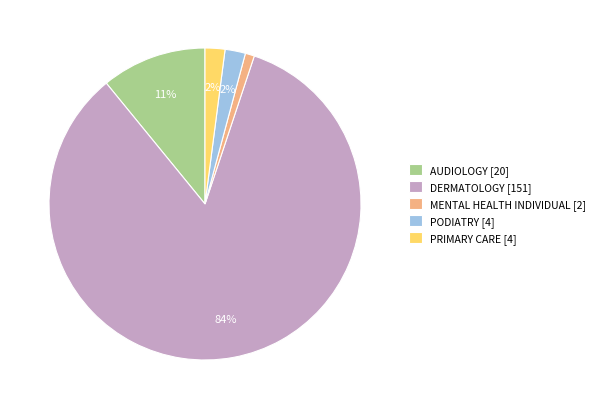

How many segments does this pie chart have?

5